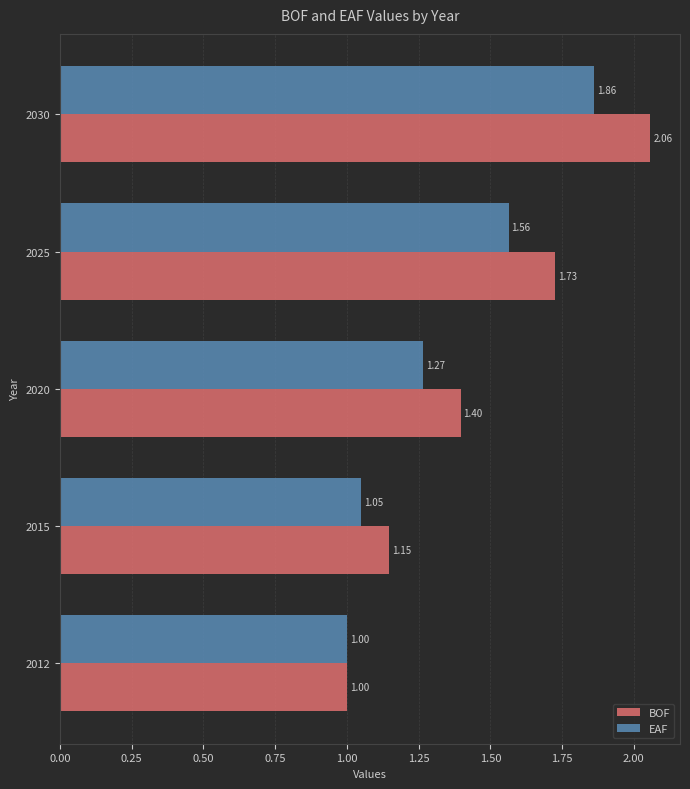

Which series changed the most between 2012 and 2025?

BOF